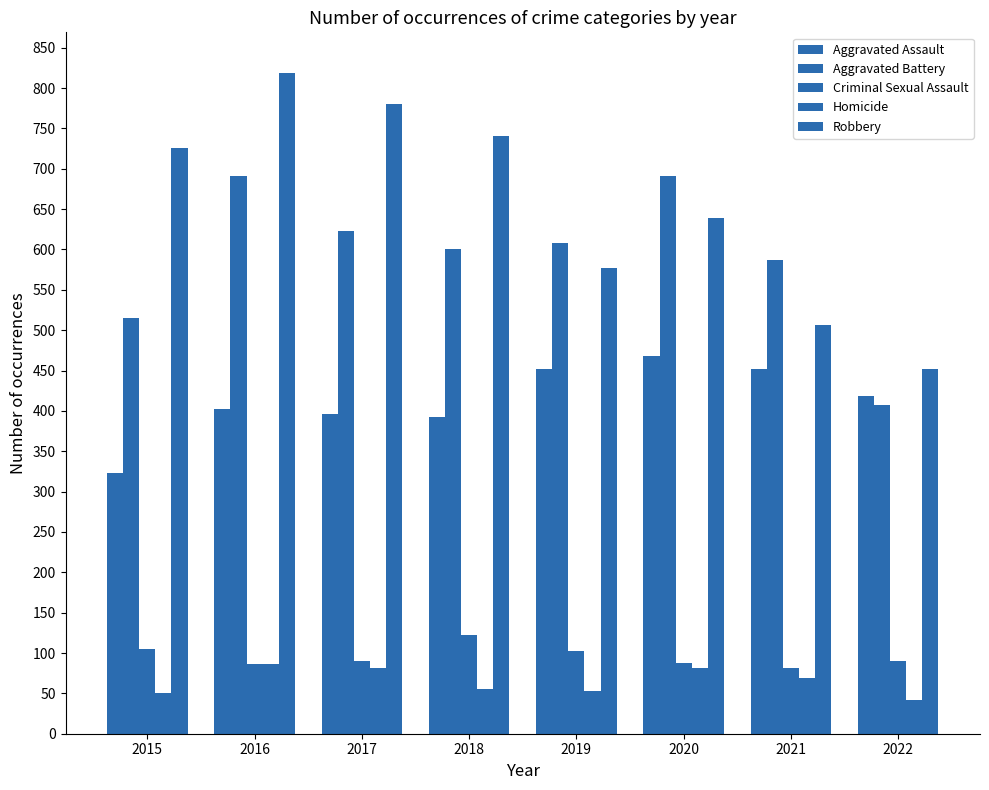

What is the difference between the Aggravated Battery values at 2017 and 2021?

36